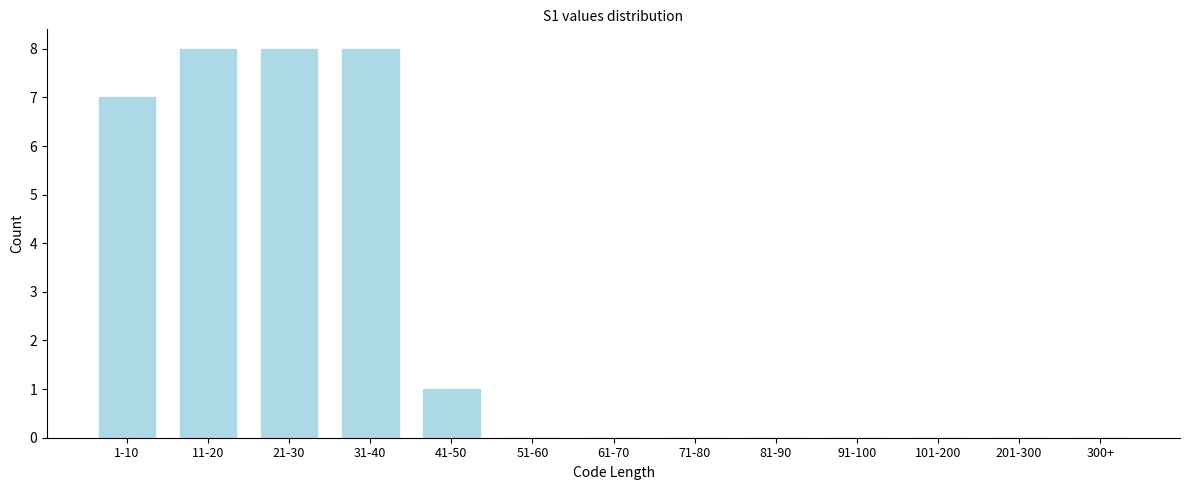

Reading left to right, extract all data points from this chart.

1-10=7	11-20=8	21-30=8	31-40=8	41-50=1	51-60=0	61-70=0	71-80=0	81-90=0	91-100=0	101-200=0	201-300=0	300+=0